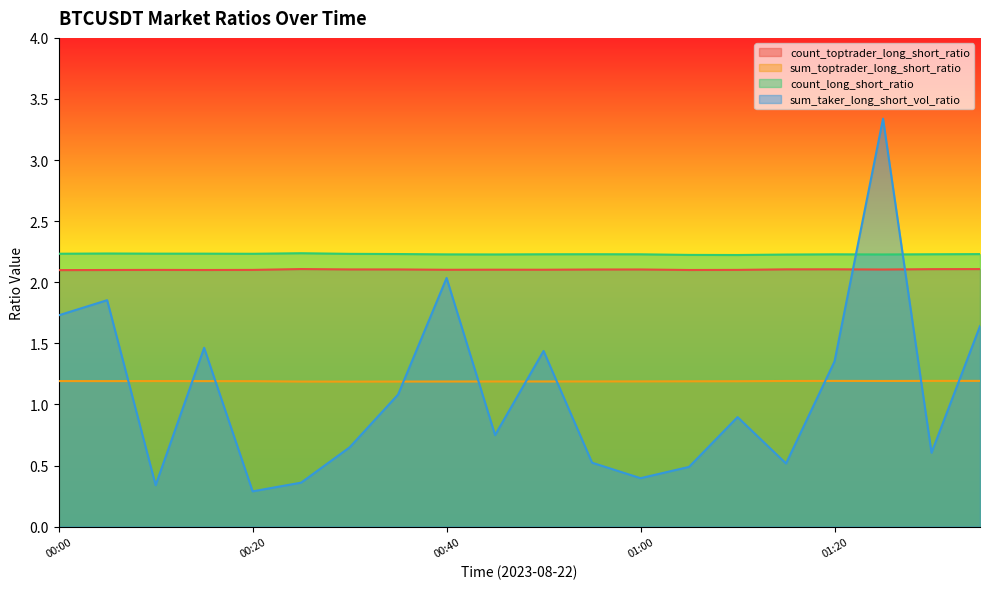

Reading left to right, extract all data points from this chart.

count_toptrader_long_short_ratio: 00:00=2.1	00:05=2.1	00:10=2.1	00:15=2.1	00:20=2.1	00:25=2.1	00:30=2.1	00:35=2.1	00:40=2.1	00:45=2.1	00:50=2.1	00:55=2.1	01:00=2.1	01:05=2.1	01:10=2.1	01:15=2.1	01:20=2.1	01:25=2.1	01:30=2.1	01:35=2.1
sum_toptrader_long_short_ratio: 00:00=1.2	00:05=1.2	00:10=1.2	00:15=1.2	00:20=1.2	00:25=1.2	00:30=1.2	00:35=1.2	00:40=1.2	00:45=1.2	00:50=1.2	00:55=1.2	01:00=1.2	01:05=1.2	01:10=1.2	01:15=1.2	01:20=1.2	01:25=1.2	01:30=1.2	01:35=1.2
count_long_short_ratio: 00:00=2.2	00:05=2.2	00:10=2.2	00:15=2.2	00:20=2.2	00:25=2.2	00:30=2.2	00:35=2.2	00:40=2.2	00:45=2.2	00:50=2.2	00:55=2.2	01:00=2.2	01:05=2.2	01:10=2.2	01:15=2.2	01:20=2.2	01:25=2.2	01:30=2.2	01:35=2.2
sum_taker_long_short_vol_ratio: 00:00=1.7	00:05=1.9	00:10=0.3	00:15=1.5	00:20=0.3	00:25=0.4	00:30=0.6	00:35=1.1	00:40=2.0	00:45=0.7	00:50=1.4	00:55=0.5	01:00=0.4	01:05=0.5	01:10=0.9	01:15=0.5	01:20=1.4	01:25=3.3	01:30=0.6	01:35=1.6